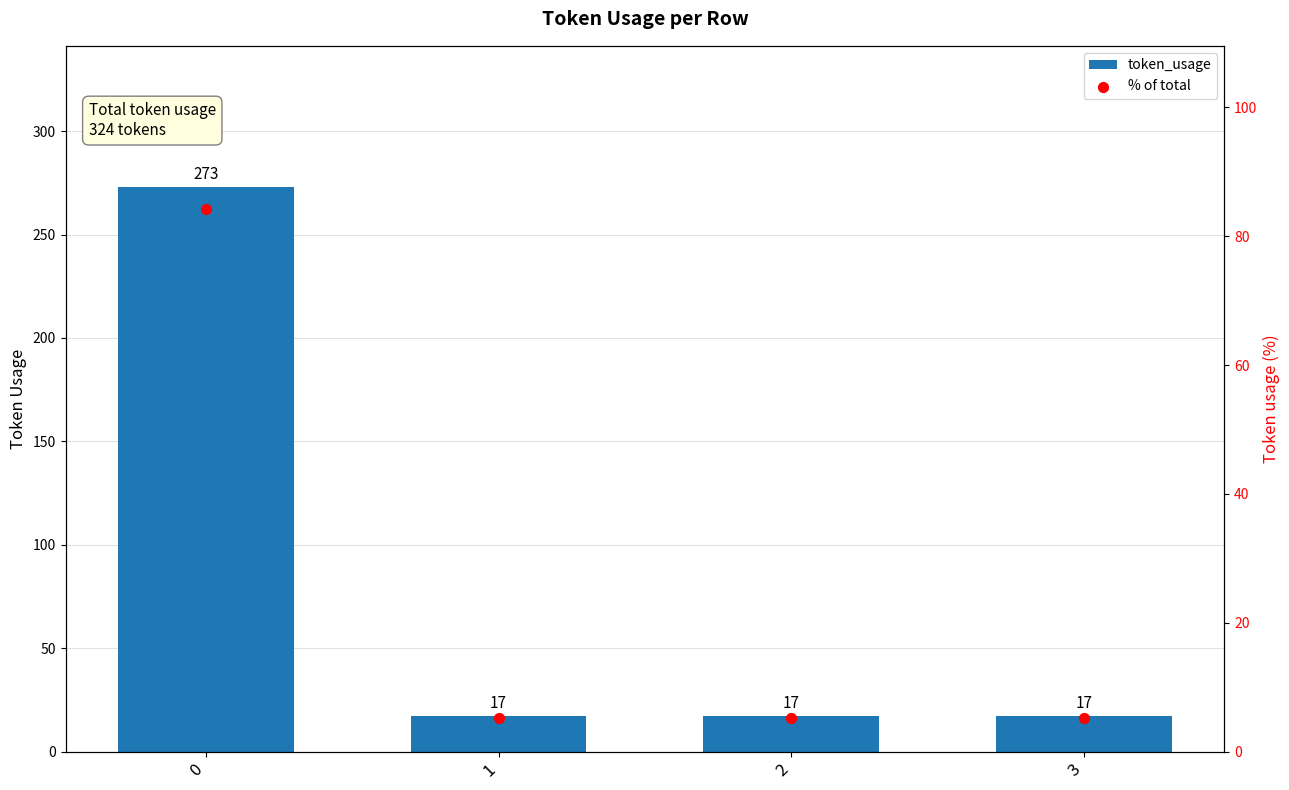

Which series contains the lowest Y value?

% of total